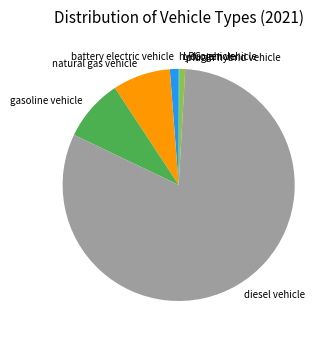

Which category accounts for the majority?

diesel vehicle